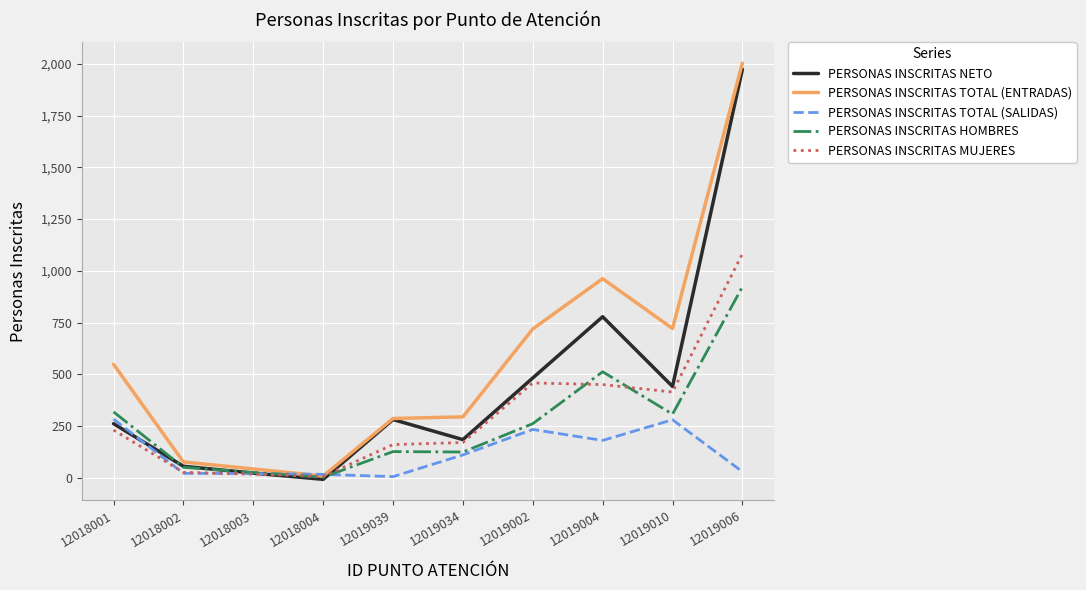

The PERSONAS INSCRITAS HOMBRES series shows 50 at 12018002. True or false?

True